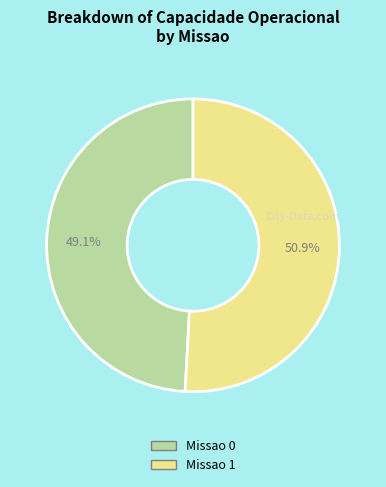

Which has a higher value, Missao 0 or Missao 1?

Missao 1